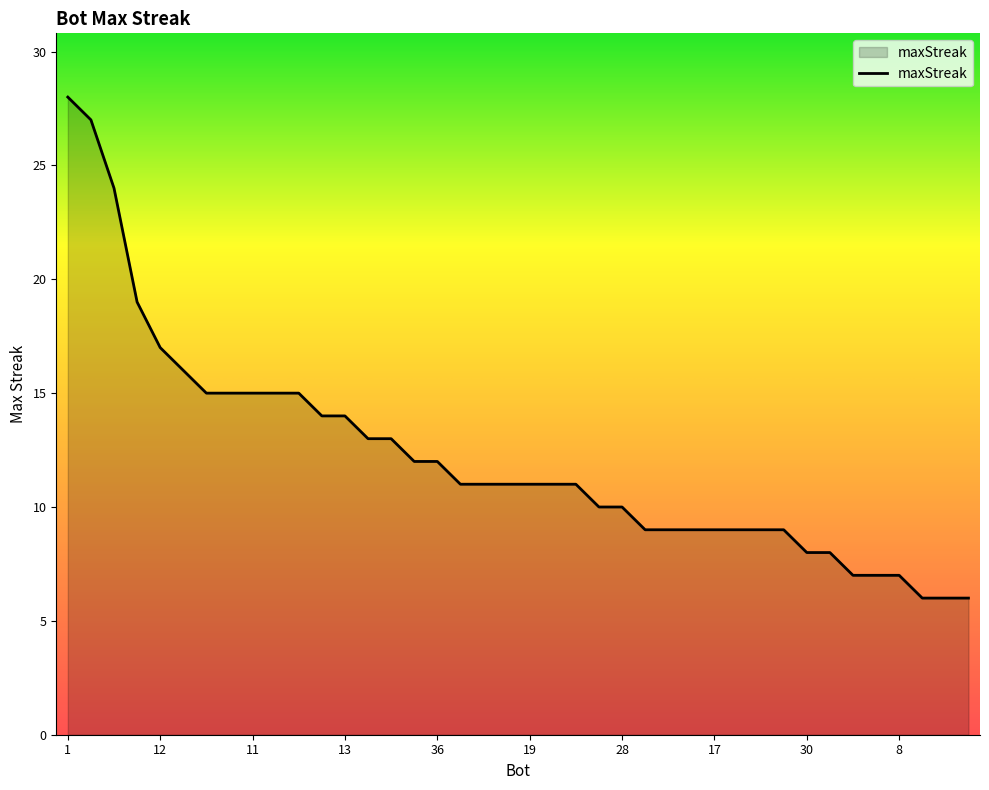

What is the difference between the maximum and minimum values?

22